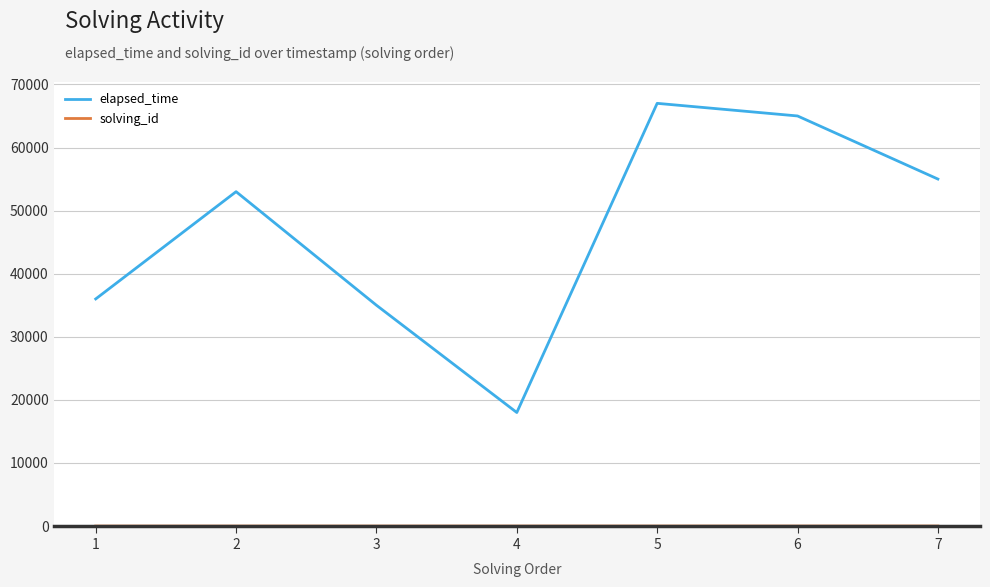

What is the average value of the elapsed_time series?

47000